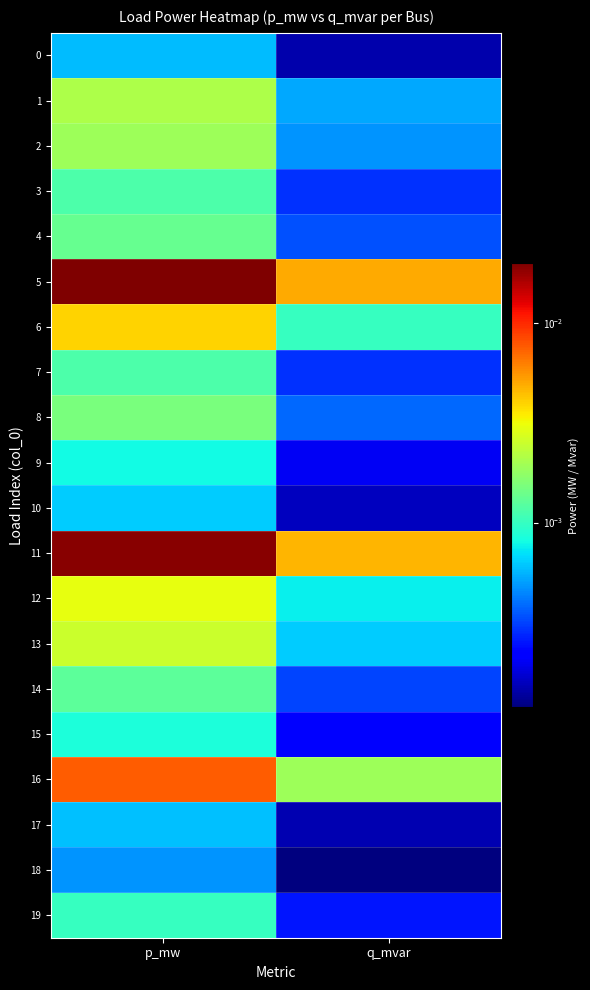

Which series has the largest total across all categories?

5